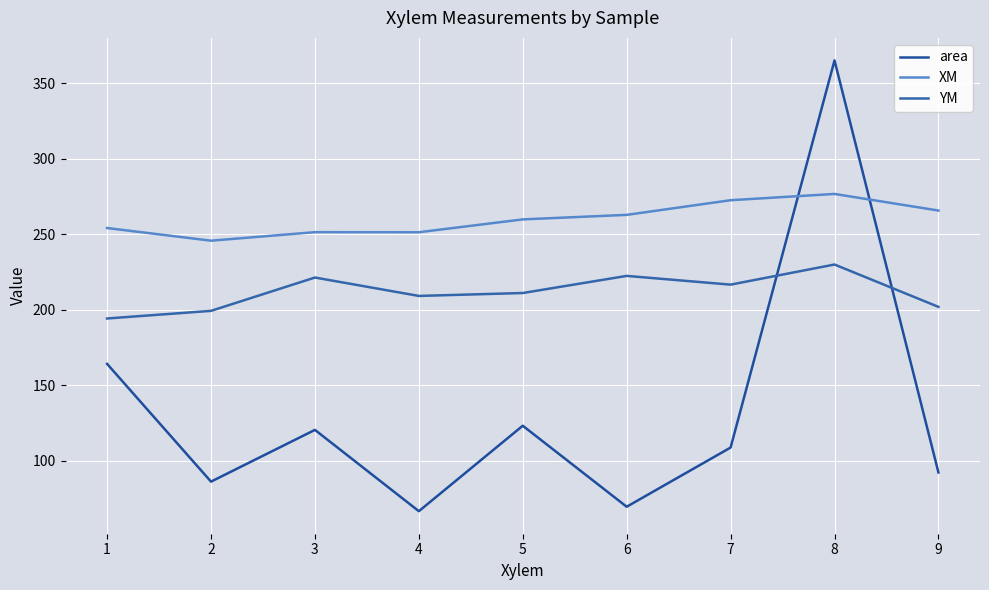

True or false: YM has a value of 199.2 at 2.

True